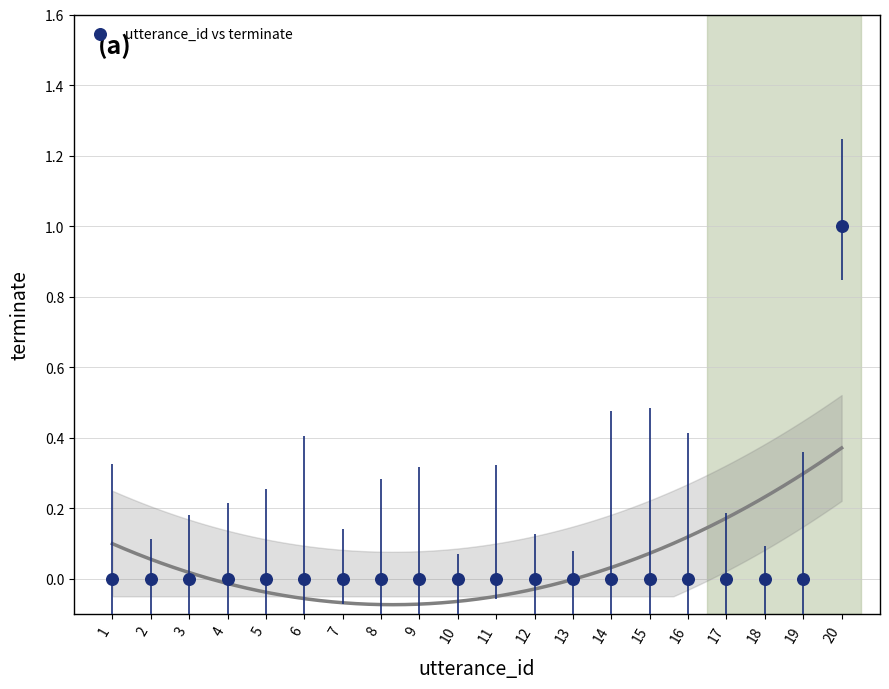

What is the range of X values (max minus min)?

19